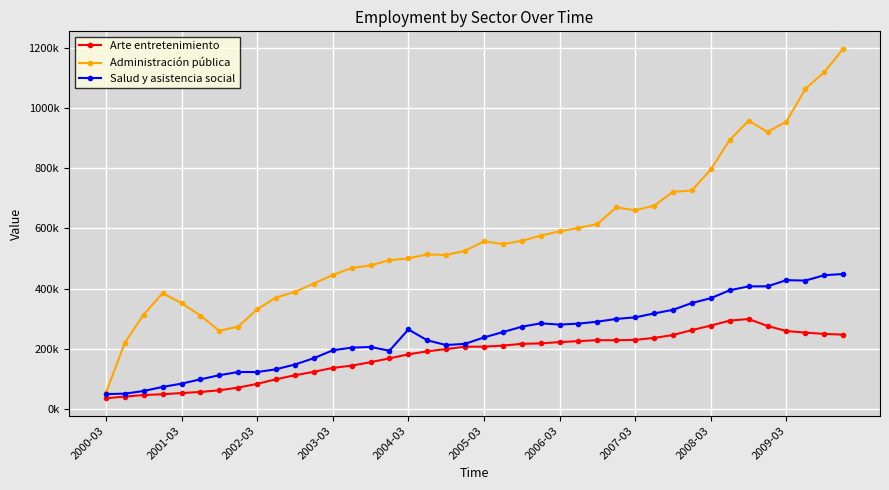

How many interior local valleys does the Arte entretenimiento series have?

1